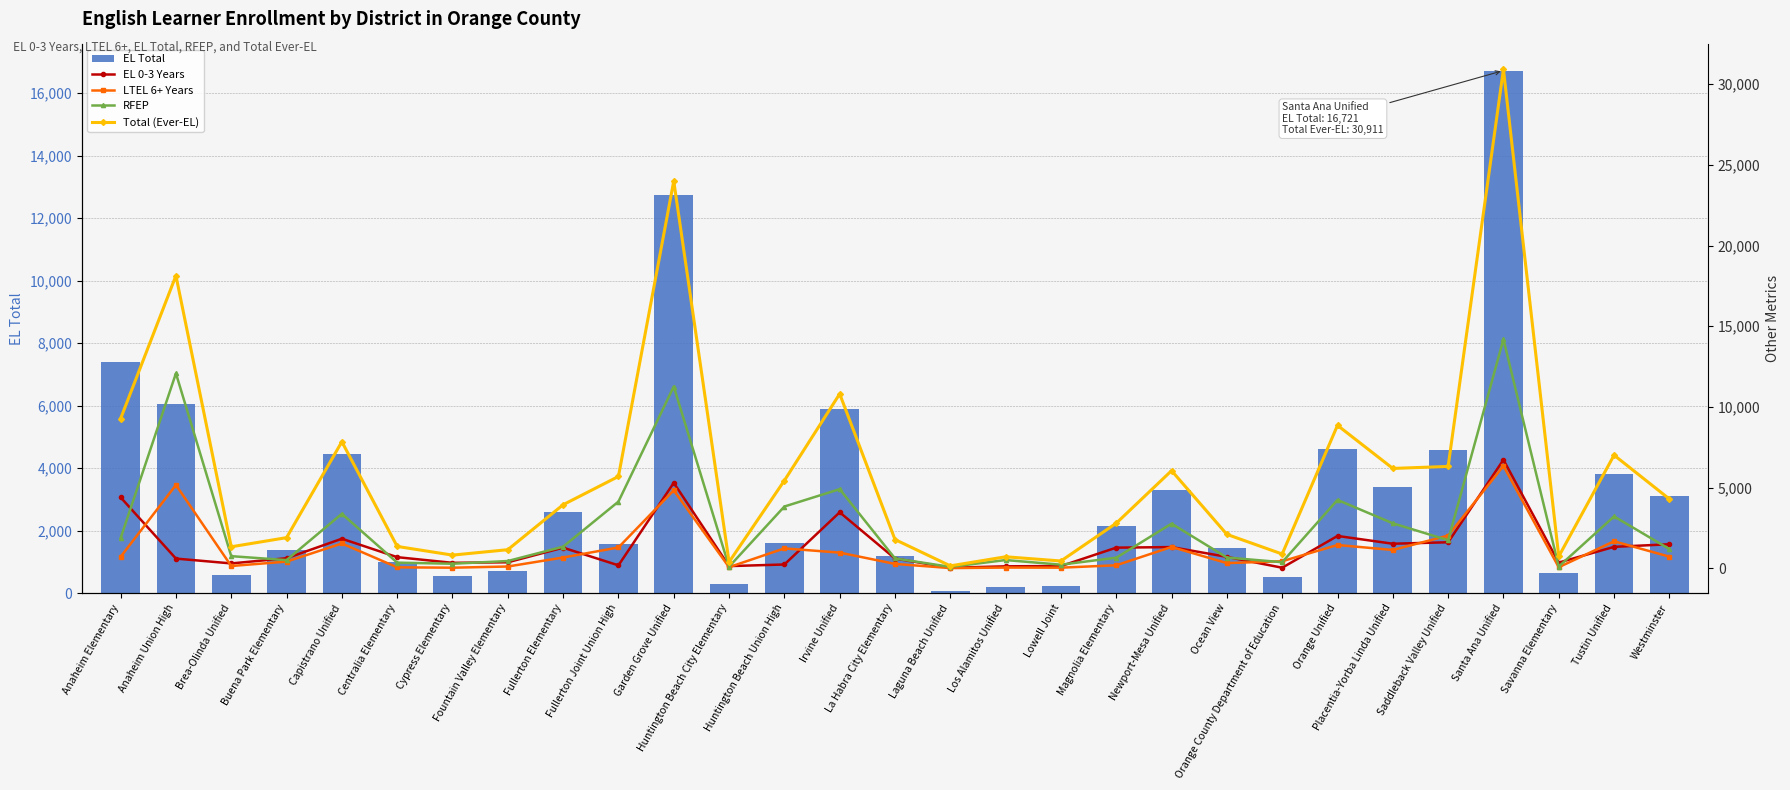

At which category is the sum across all series the highest?

Santa Ana Unified